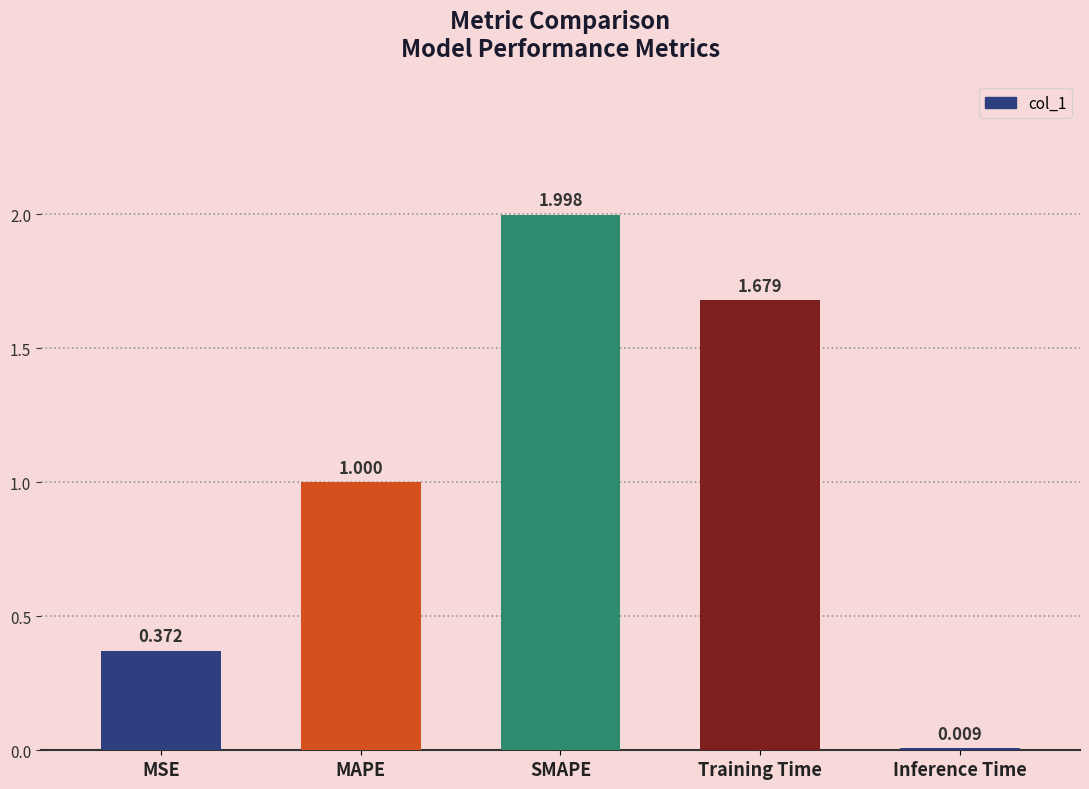

At which category does the chart reach its peak across all series?

SMAPE